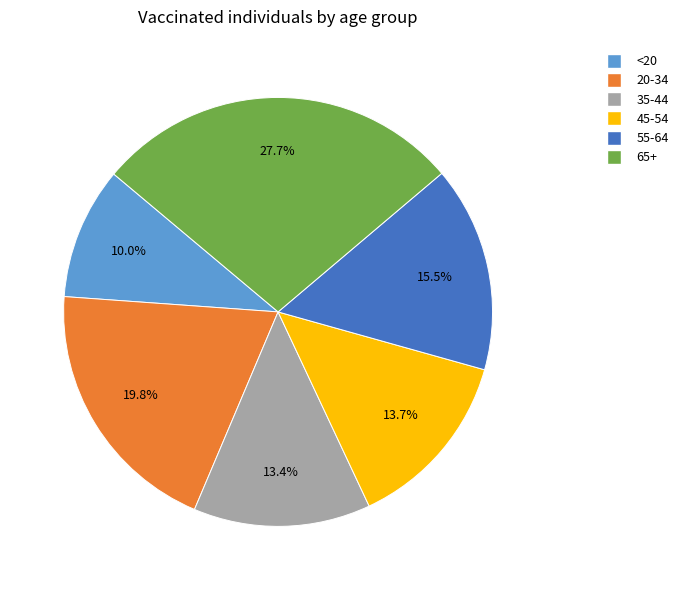

How many slices are in this pie chart?

6